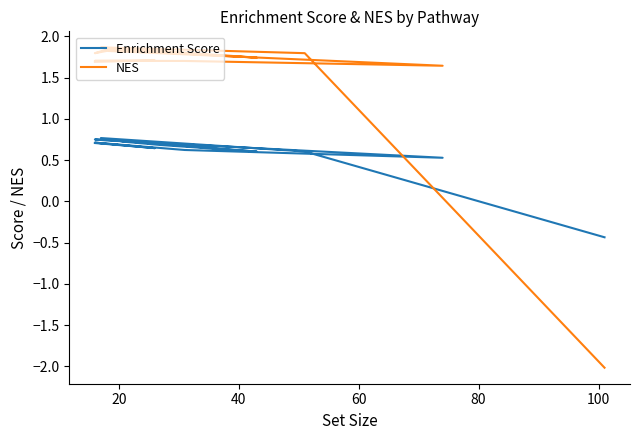

True or false: NES and Enrichment Score cross at least once.

True